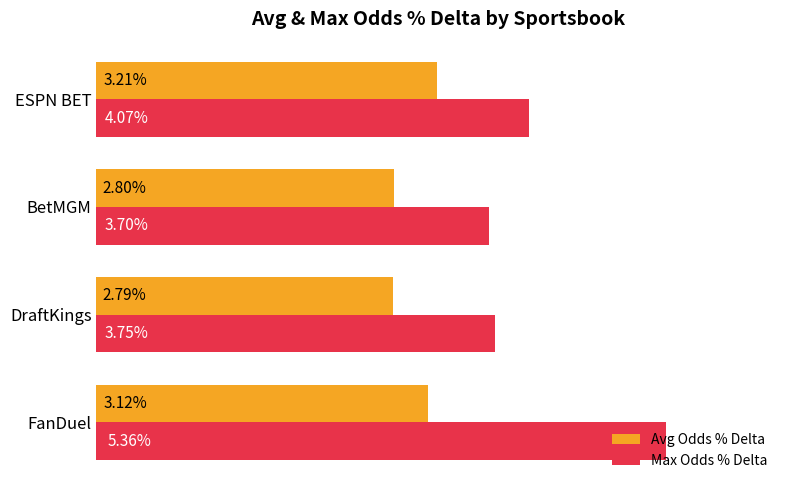

List the series in order of their overall mean, lowest first.

Avg Odds % Delta, Max Odds % Delta